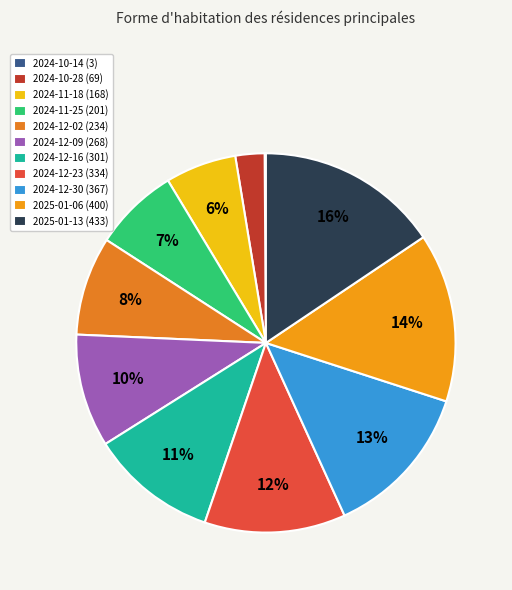

Is there a majority slice in this chart?

No